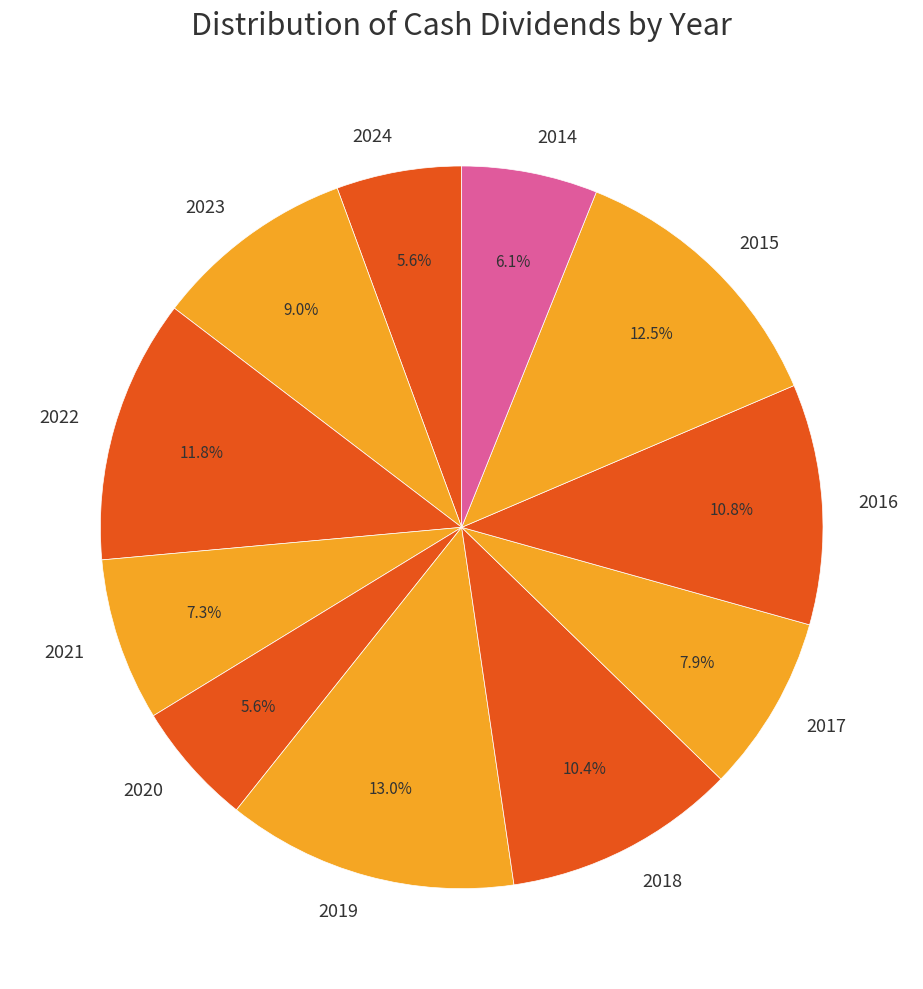

How many slices are in this pie chart?

11